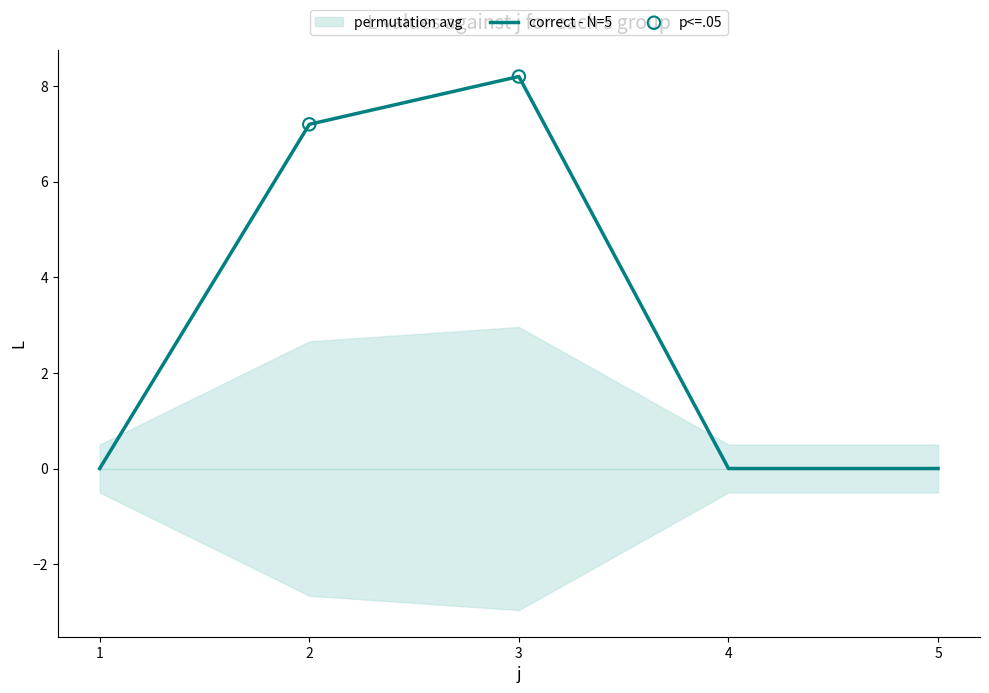

True or false: correct - N=5 has a value of 2.7 at 1.

False